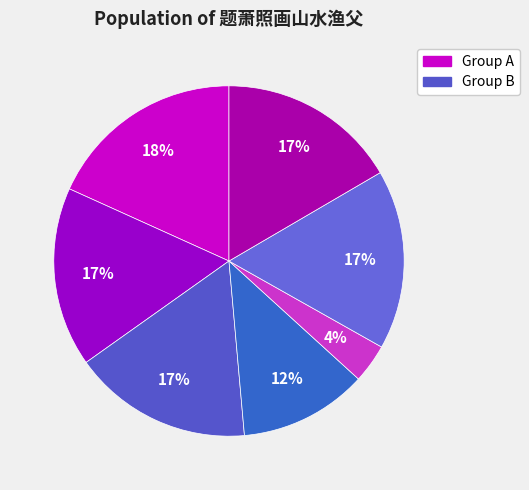

How many slices are in this pie chart?

7